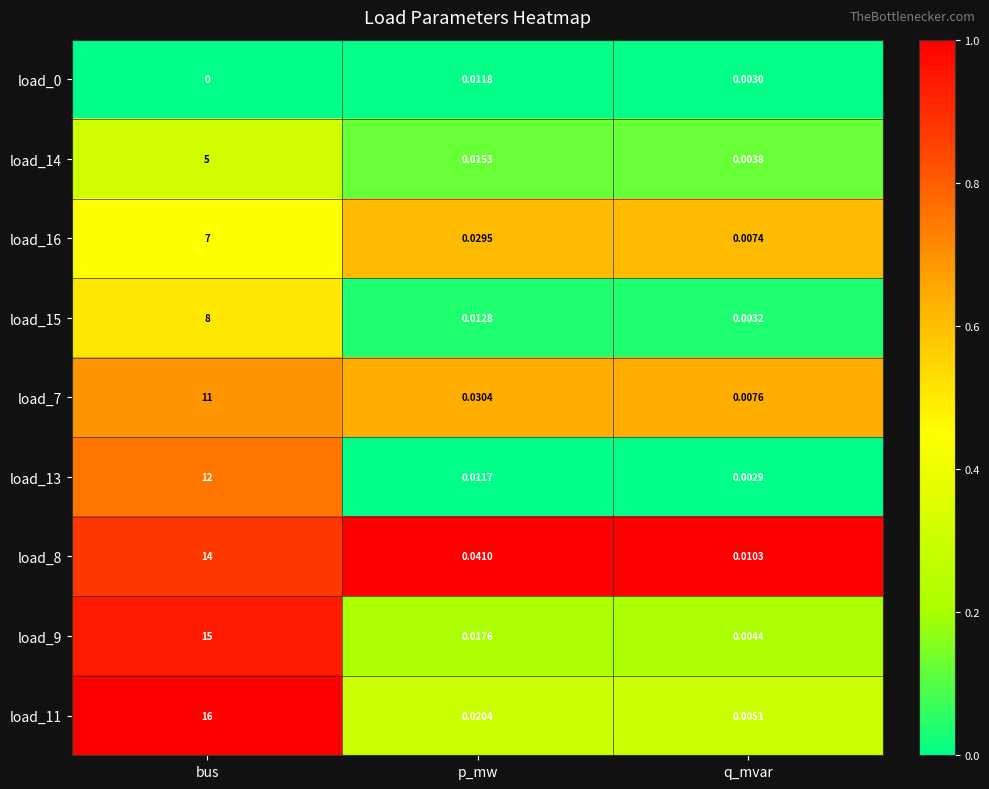

Where is load_0 nearest to the value 0?

bus